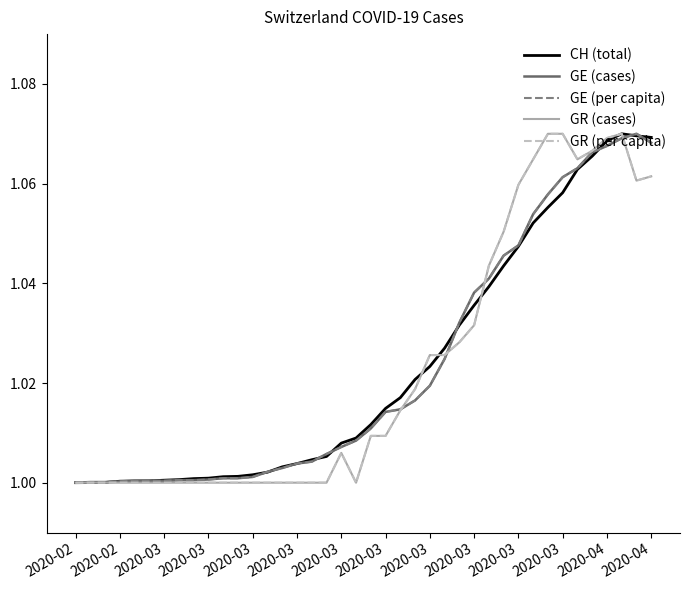

Is this an area chart (filled region under the line)?

No